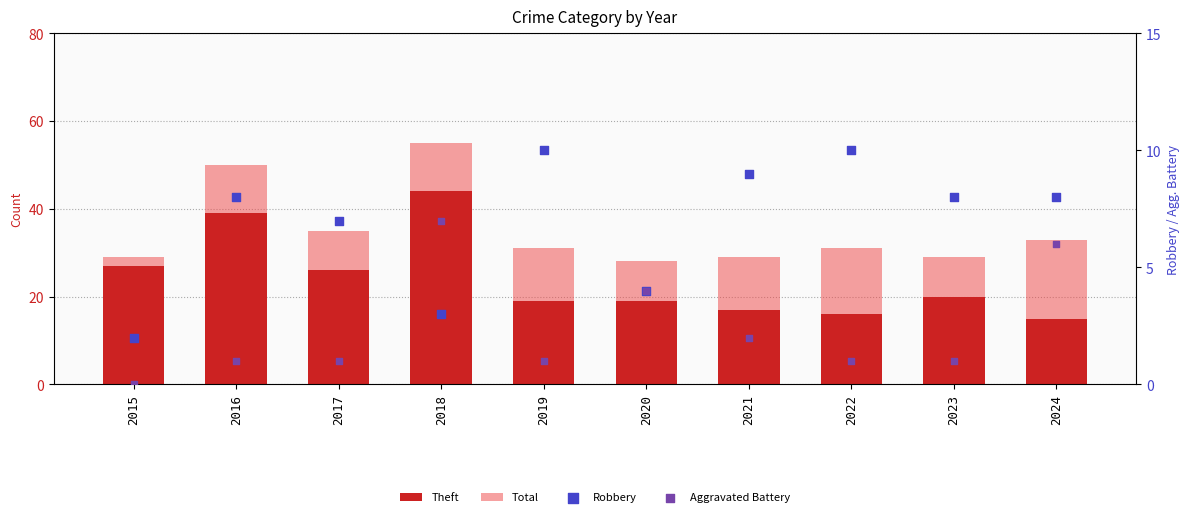

Which series reaches the minimum Y coordinate?

Aggravated Battery